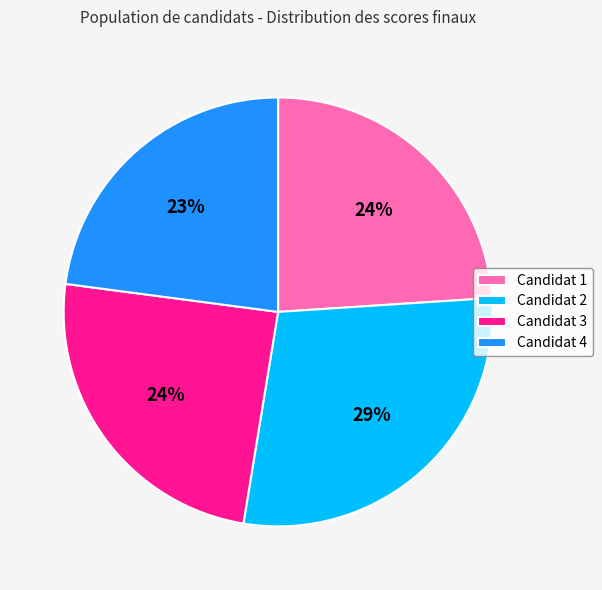

Which has a higher value, Candidat 2 or Candidat 1?

Candidat 2